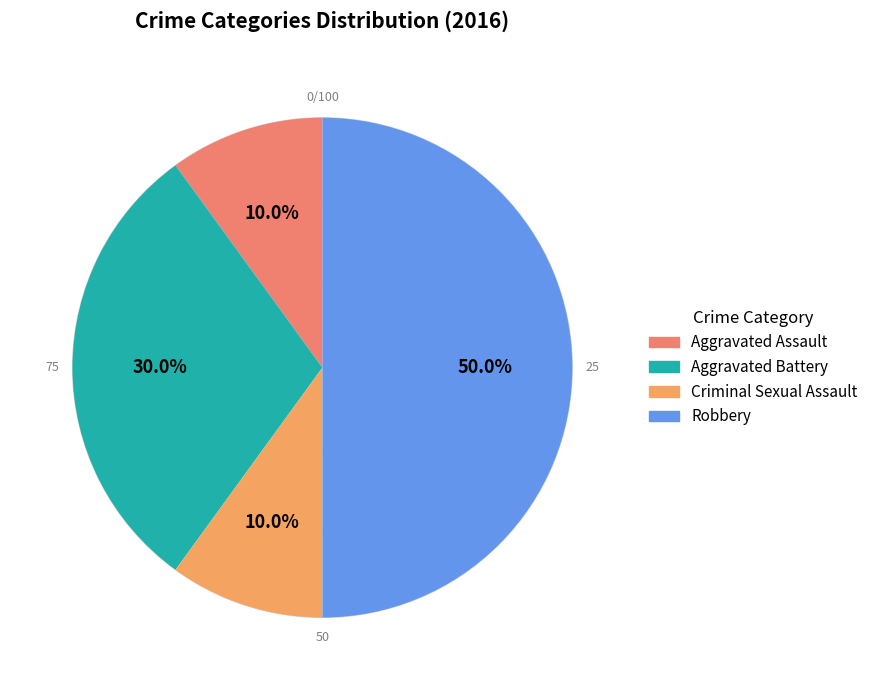

To the nearest percent, what is the difference between the Aggravated Assault and Aggravated Battery slice percentages?

20%